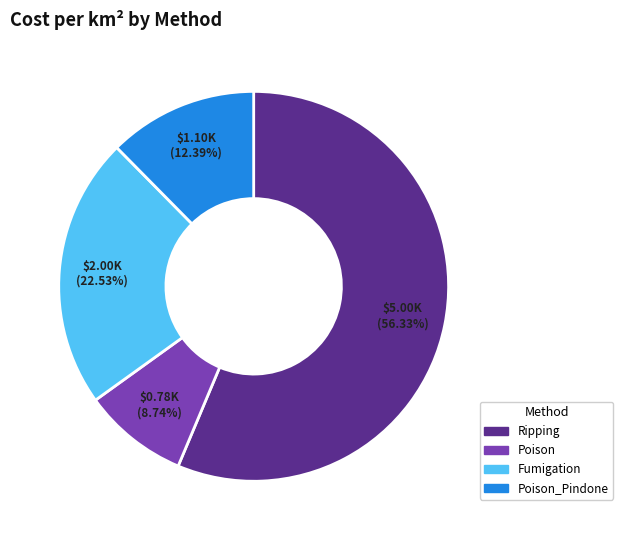

Count the number of slices in the pie.

4